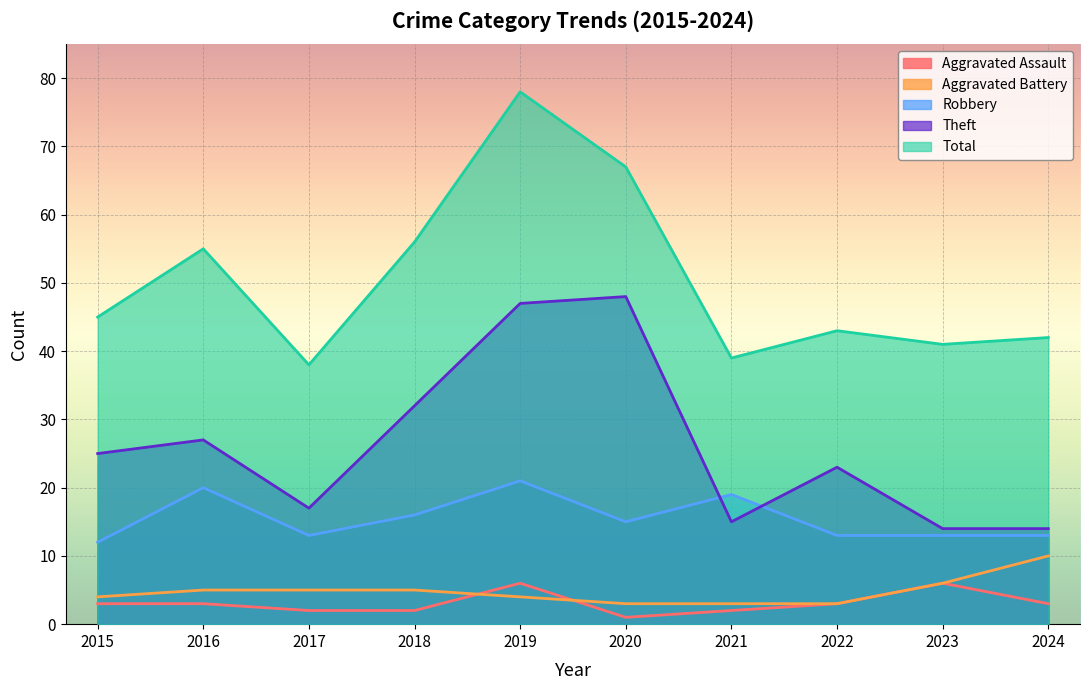

What is the maximum value for Robbery?

21